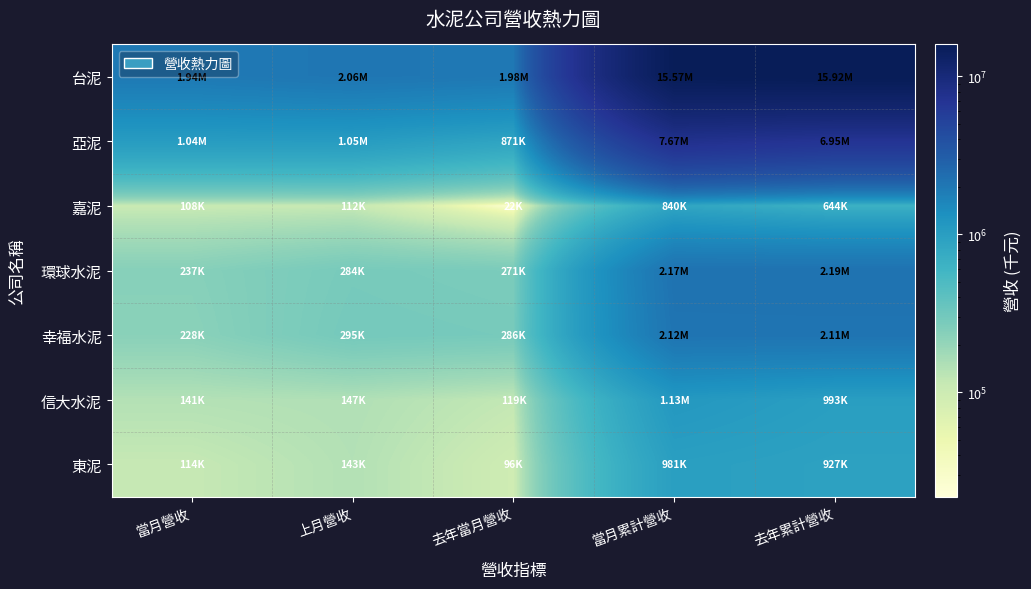

Which series has the widest spread of values?

台泥